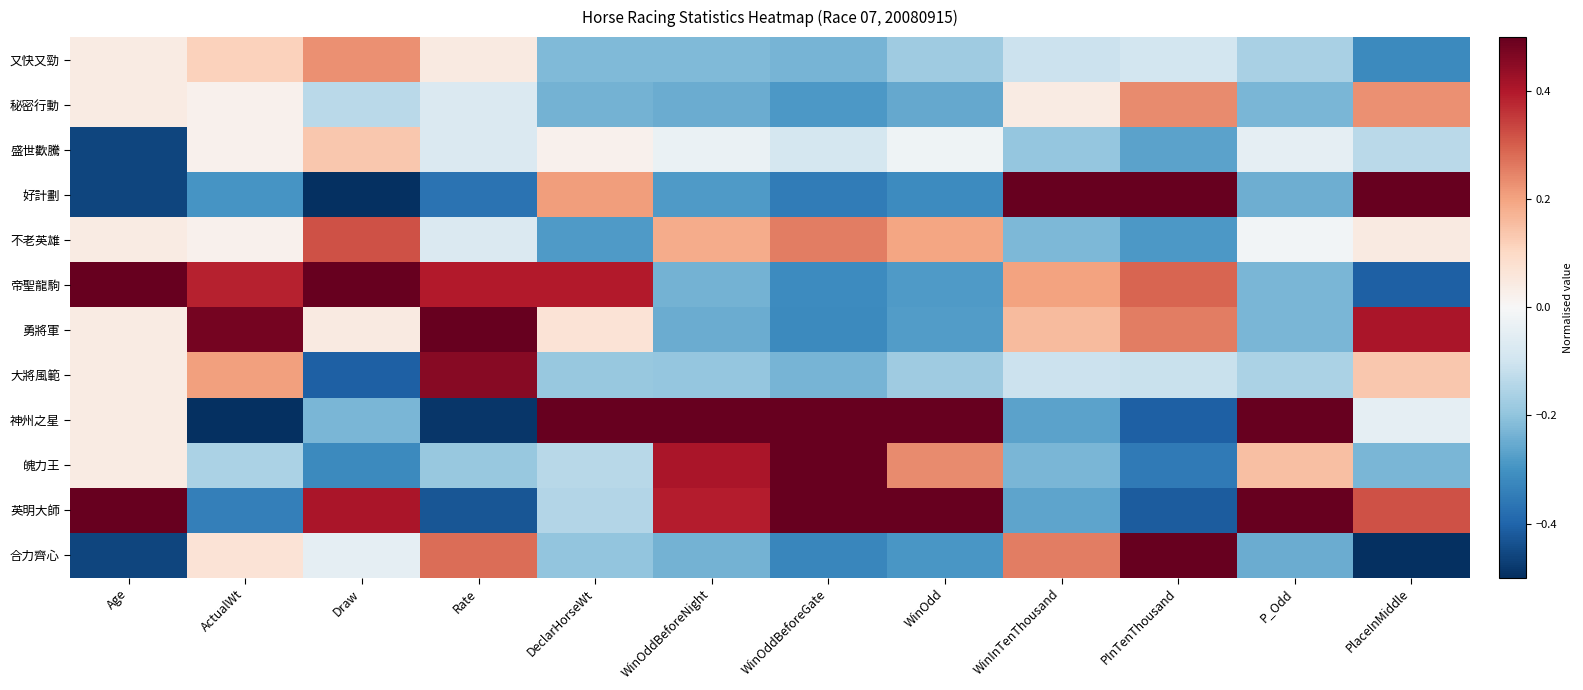

At how many categories does at least one series exceed 0?

12